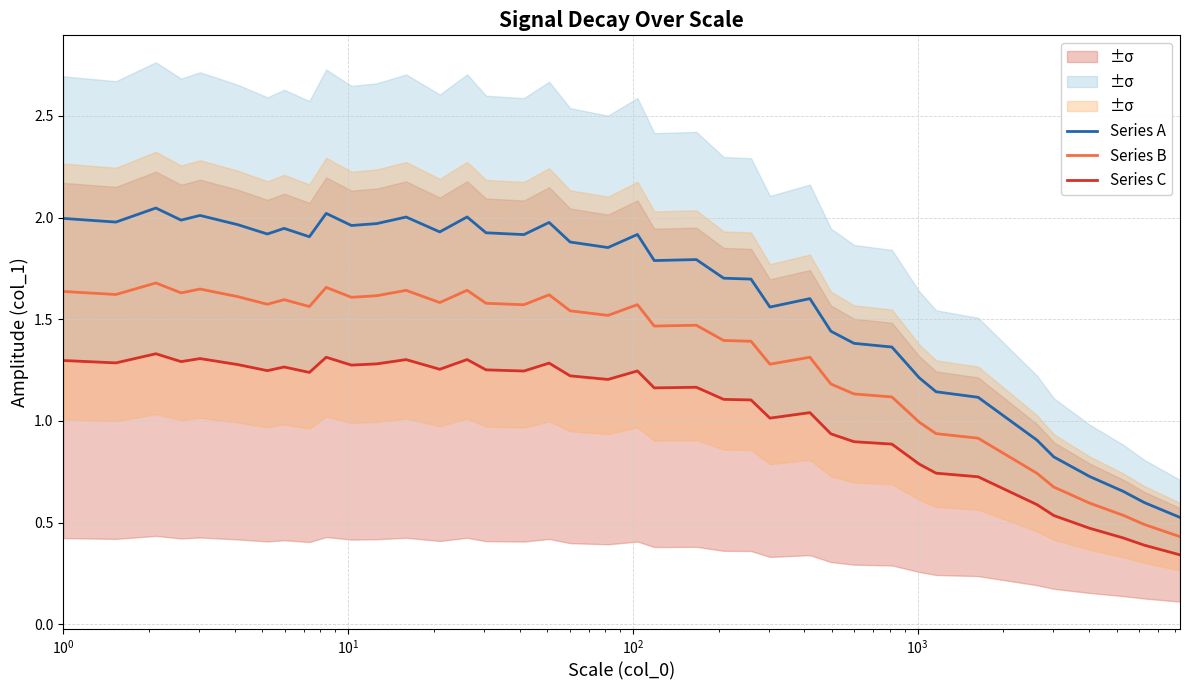

True or false: Series A and Series B cross at least once.

False